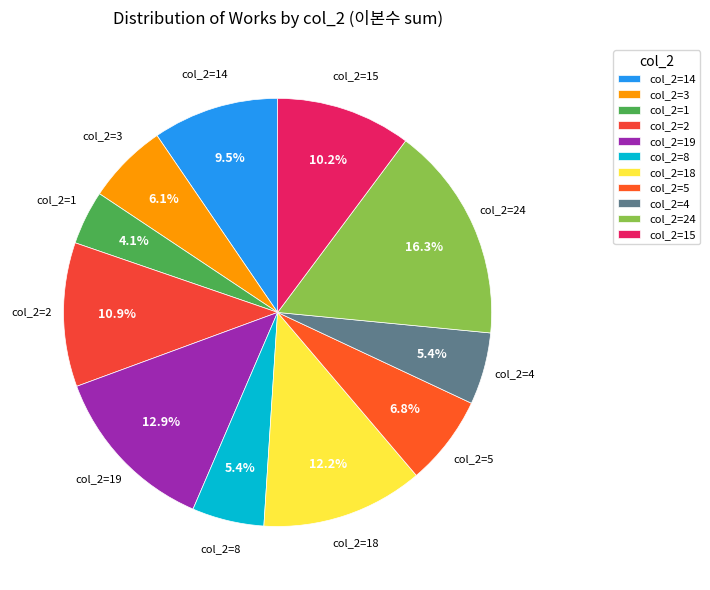

Which has a higher value, col_2=8 or col_2=3?

col_2=3